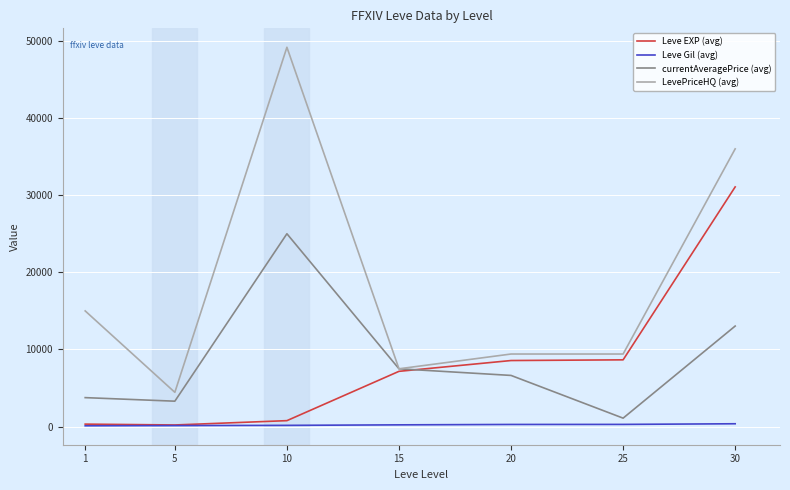

What is the approximate value of Leve EXP (avg) at 25, to the nearest 10?

8660